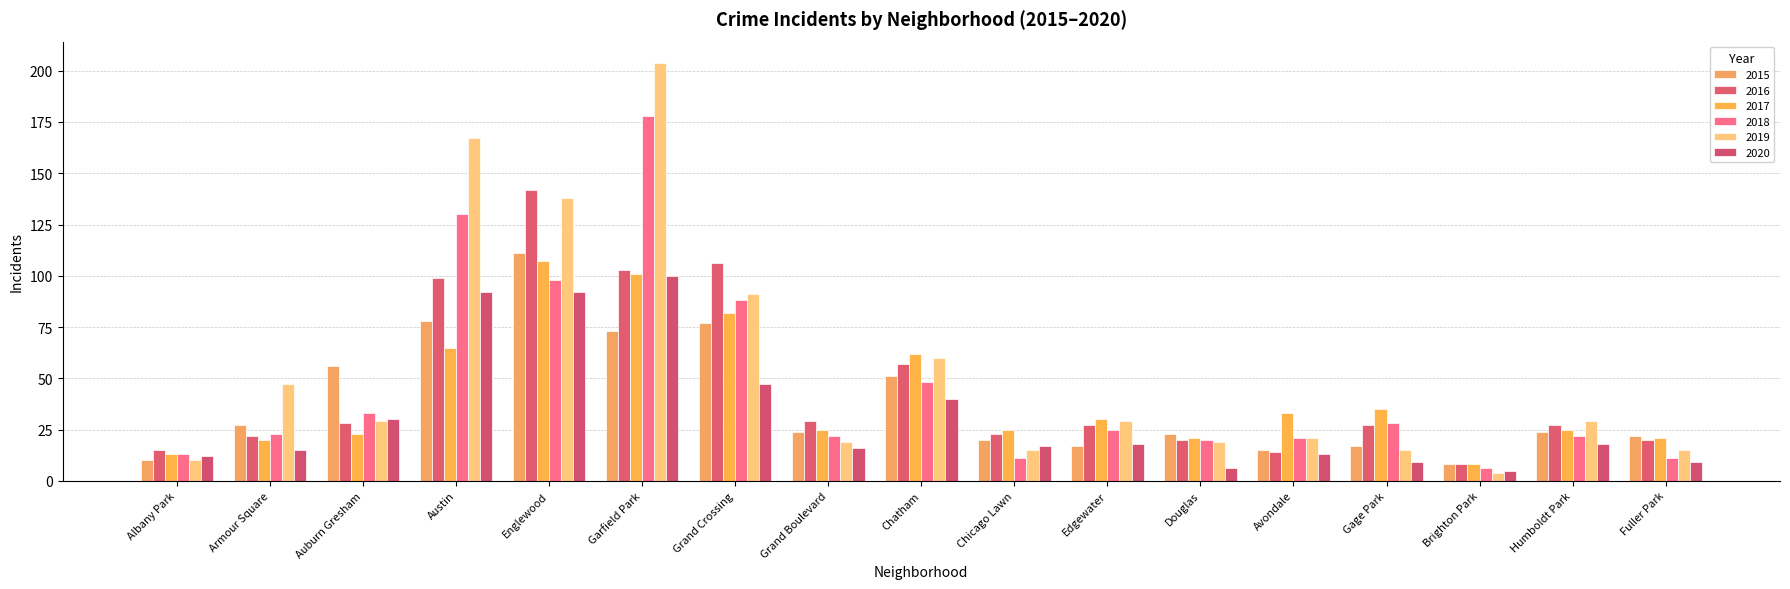

Reading left to right, list all the values displayed in this chart.

2015: 10	27	56	78	111	73	77	24	51	20	17	23	15	17	8	24	22
2016: 15	22	28	99	142	103	106	29	57	23	27	20	14	27	8	27	20
2017: 13	20	23	65	107	101	82	25	62	25	30	21	33	35	8	25	21
2018: 13	23	33	130	98	178	88	22	48	11	25	20	21	28	6	22	11
2019: 10	47	29	167	138	204	91	19	60	15	29	19	21	15	4	29	15
2020: 12	15	30	92	92	100	47	16	40	17	18	6	13	9	5	18	9